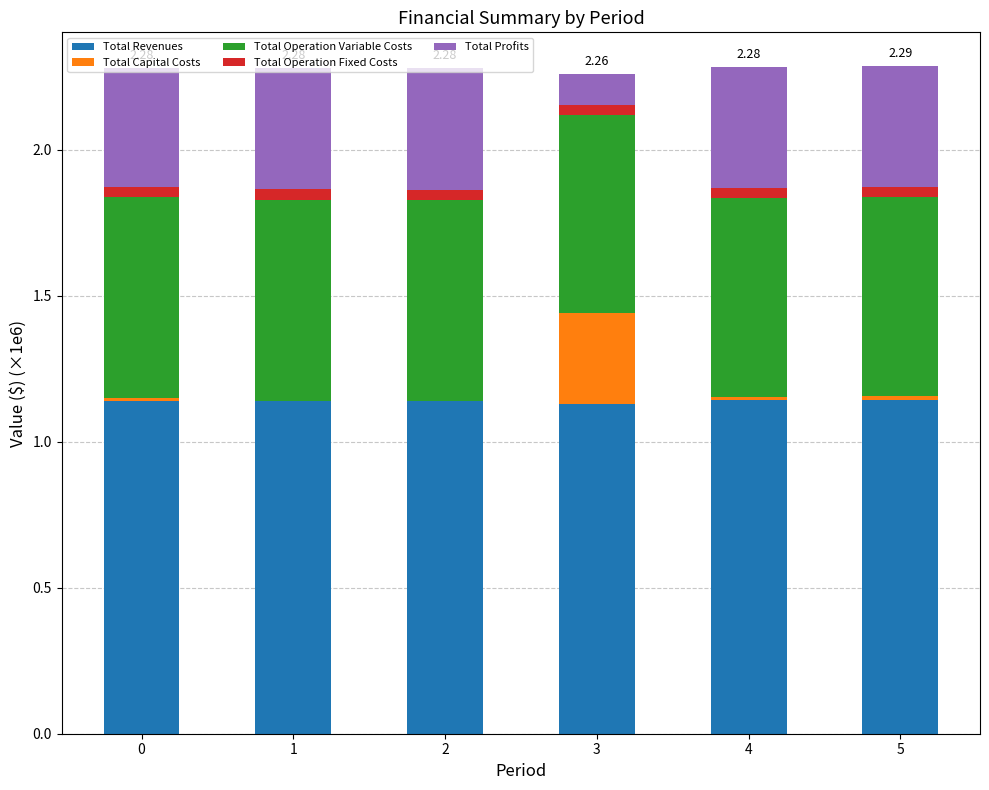

What are all the series names shown in the legend?

Total Revenues, Total Capital Costs, Total Operation Variable Costs, Total Operation Fixed Costs, Total Profits